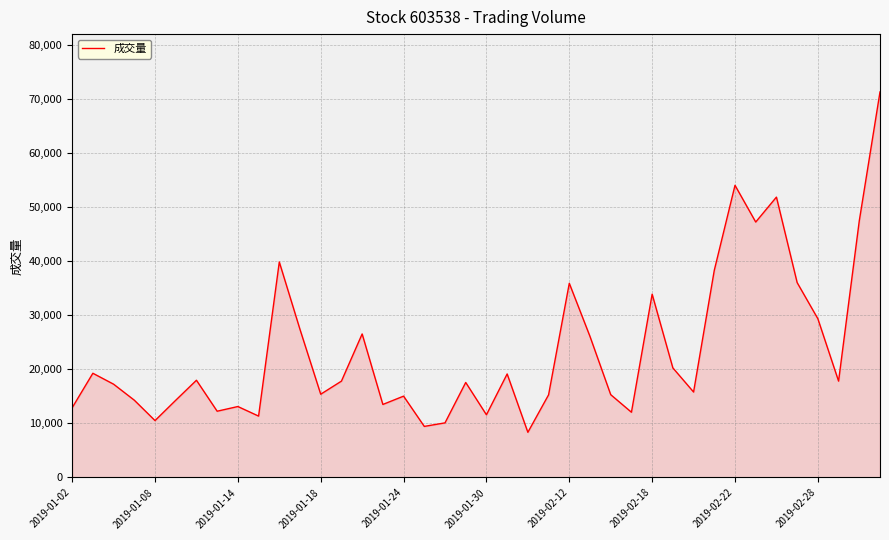

What is the difference between the maximum and minimum values?

62950